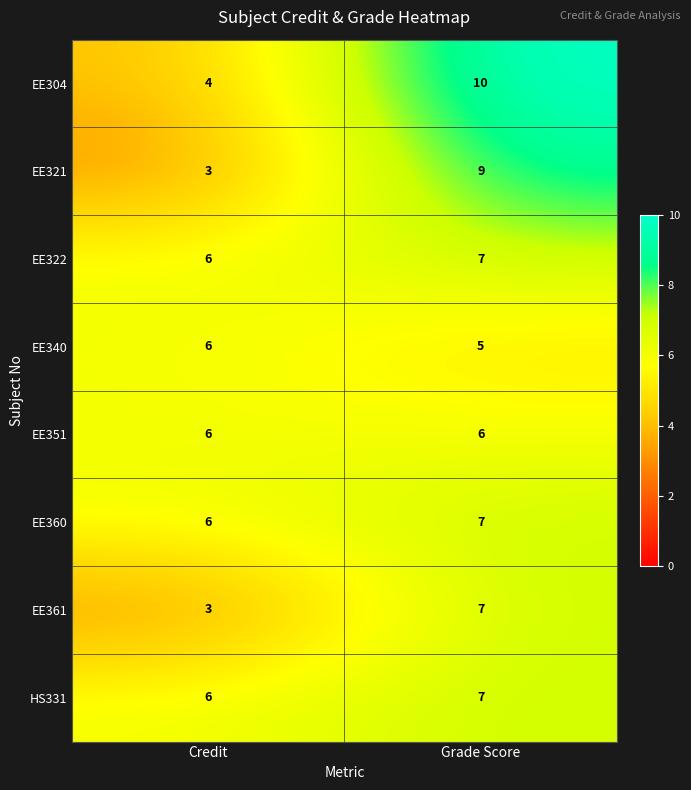

How many data points in EE304 are less than 10?

1